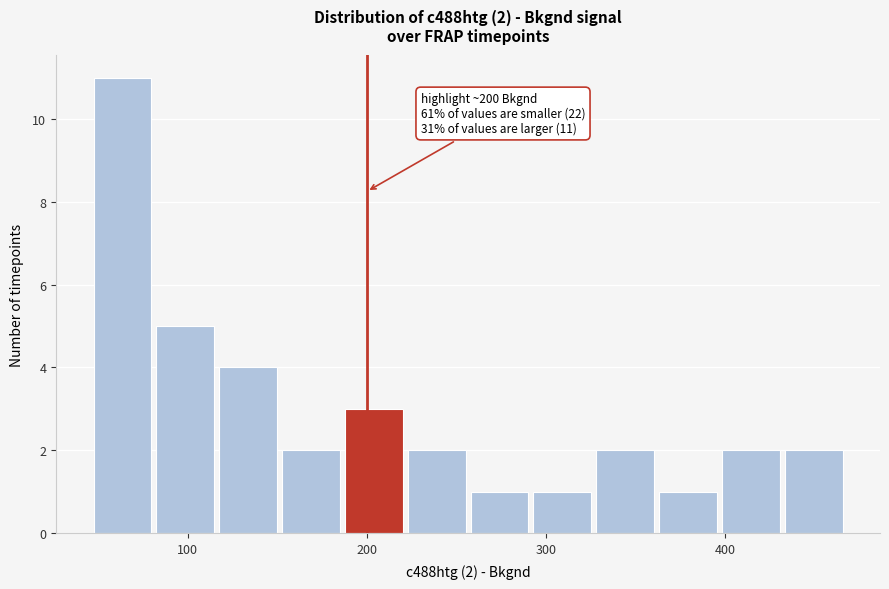

Around what value on the x-axis is the tallest bar? Give the approximate position of its centre, as read against the axis.

60